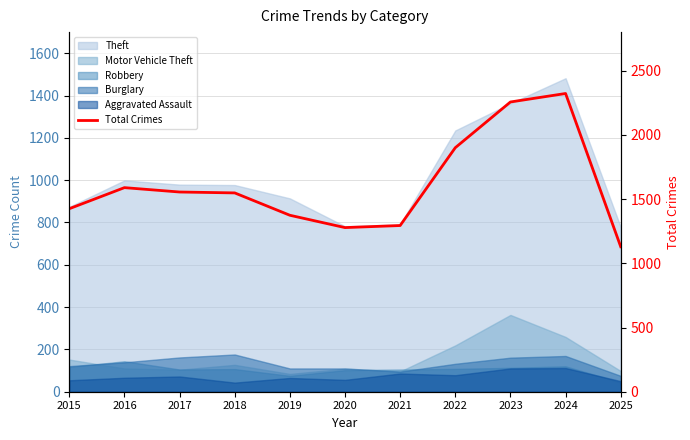

List the labels in order of value, smallest first.

2025, 2020, 2021, 2019, 2015, 2018, 2017, 2016, 2022, 2023, 2024